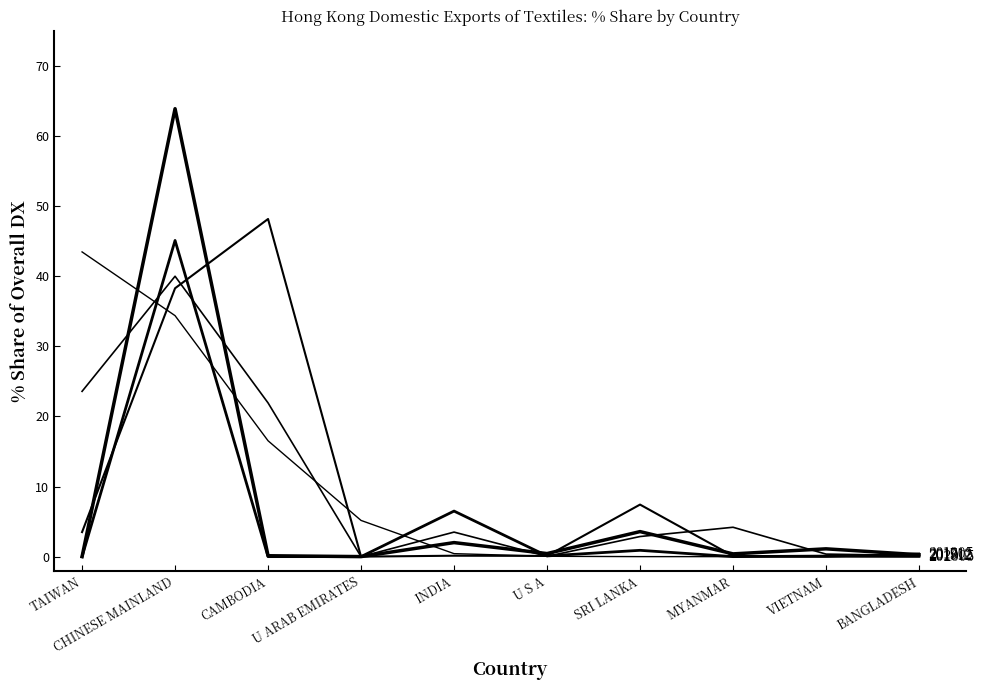

How many lines are shown in the chart?

5